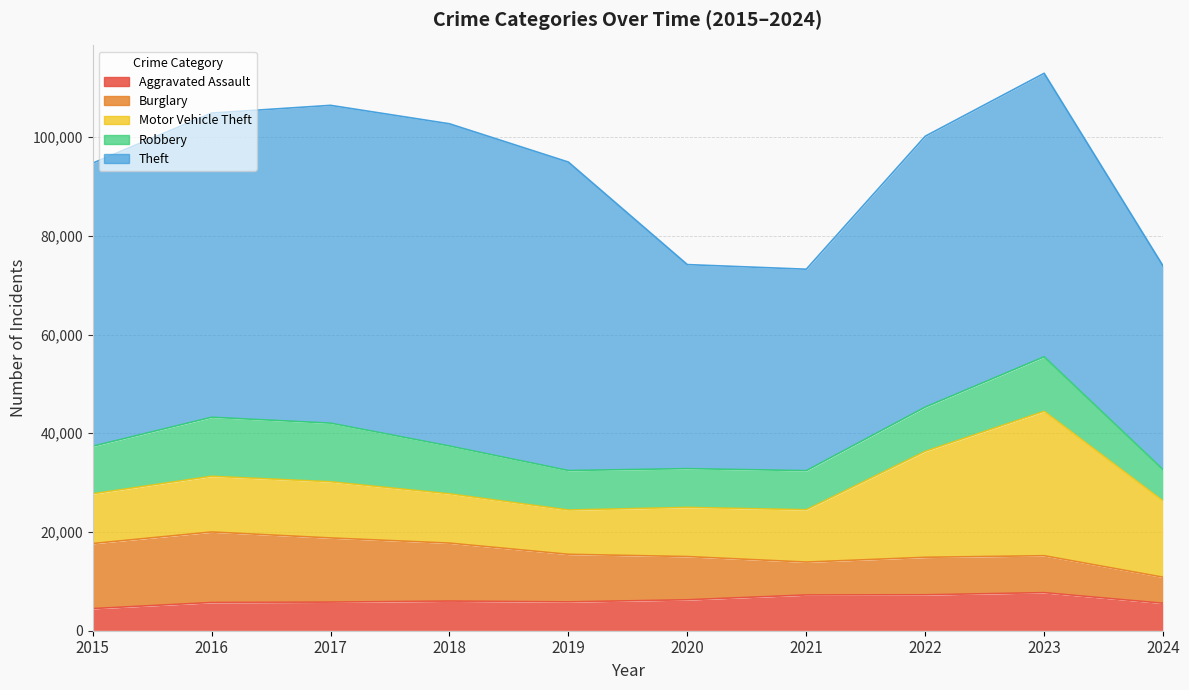

What is the value of the Motor Vehicle Theft point at the 9th from the left?

29250